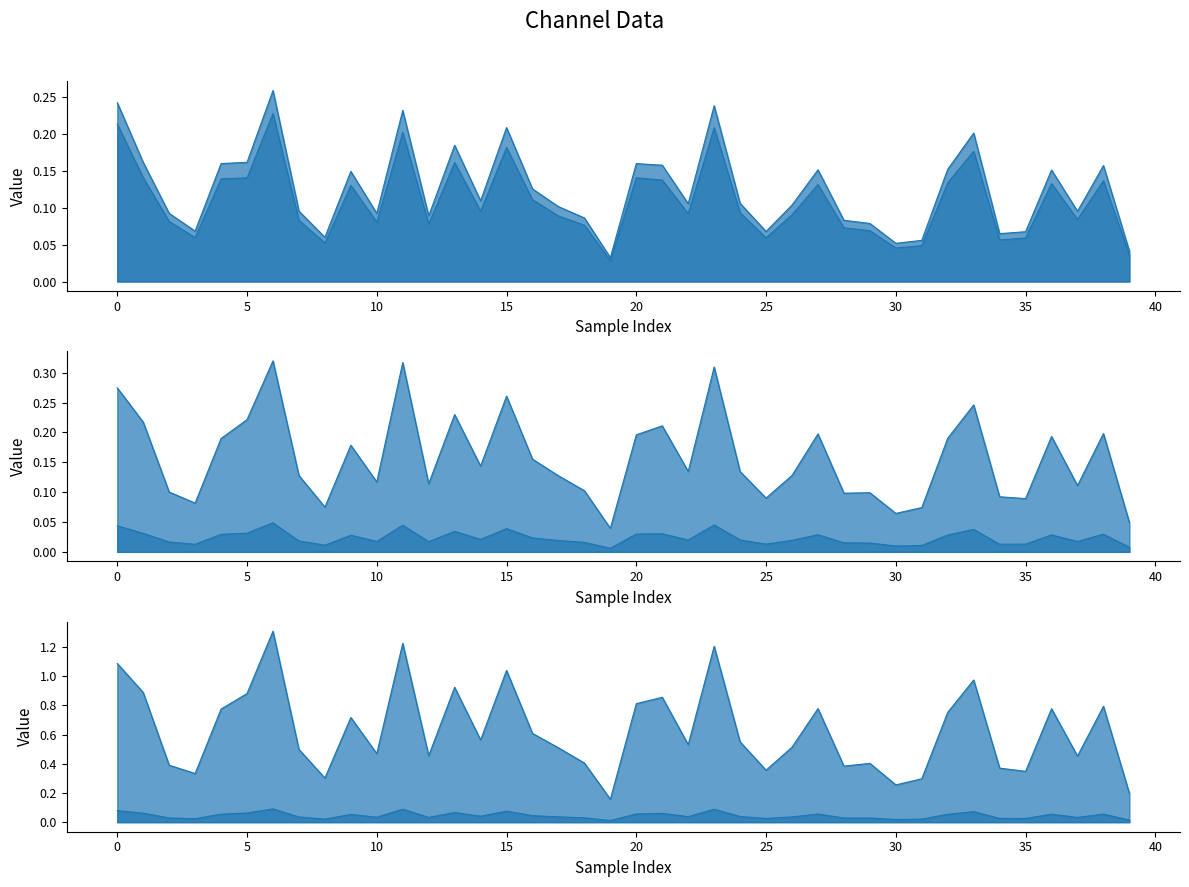

Does the chart display data point markers on the line(s)?

No